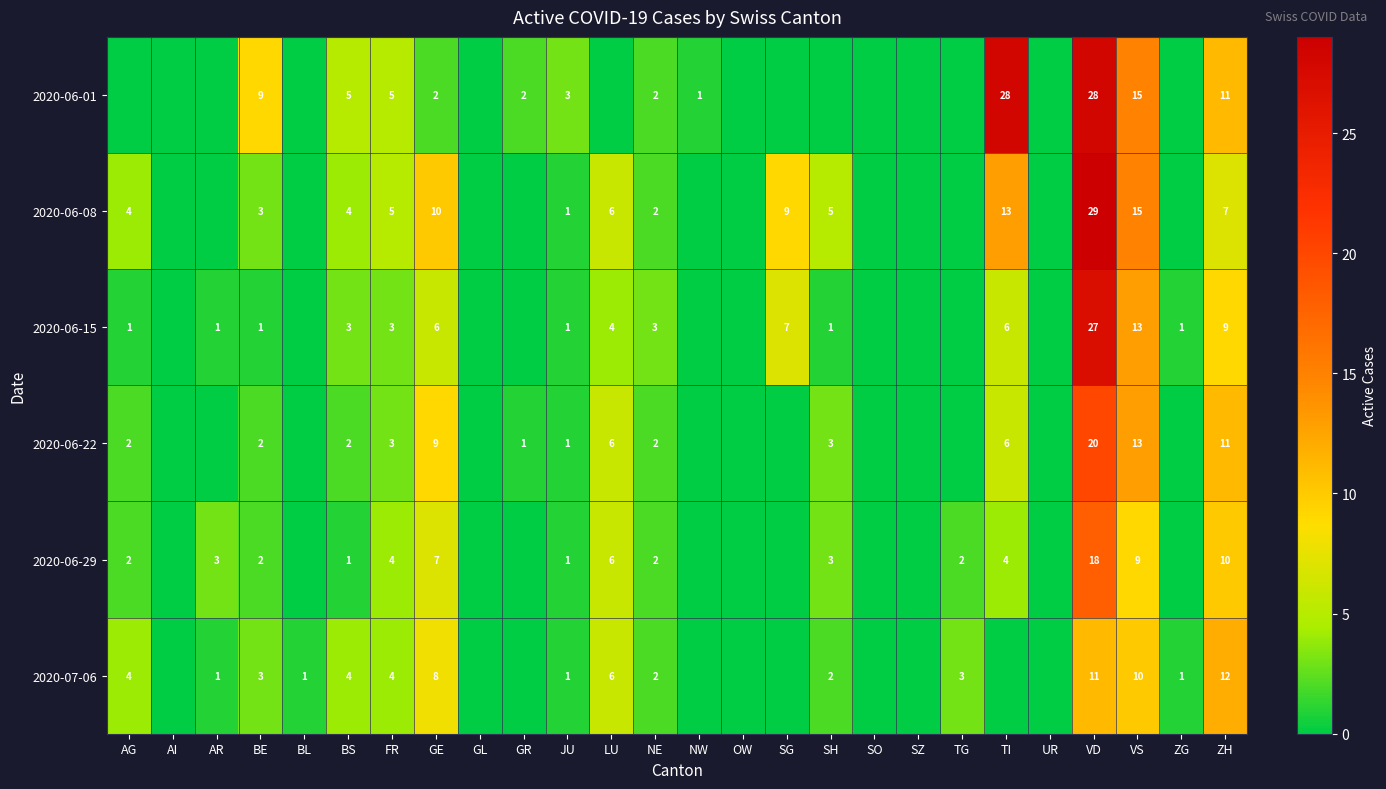

What is the total value across all series at FR?

24